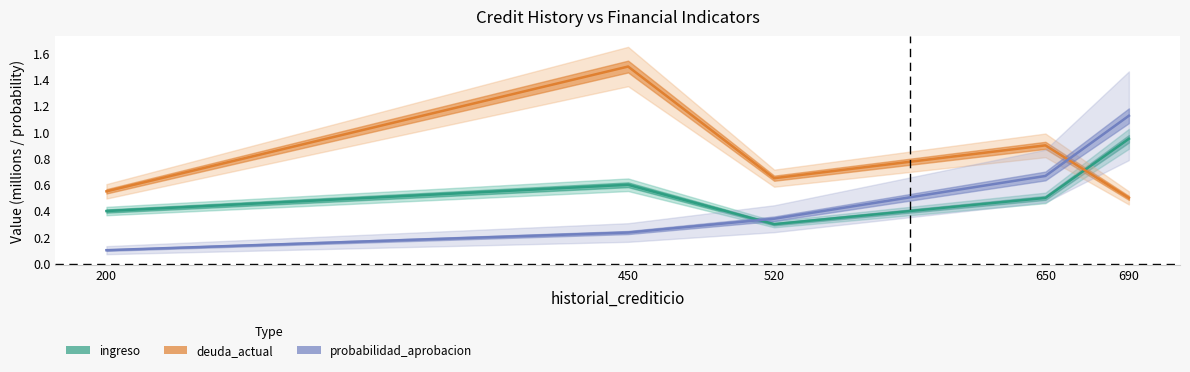

What is the value of the deuda_actual point at the 1st from the left?

0.6